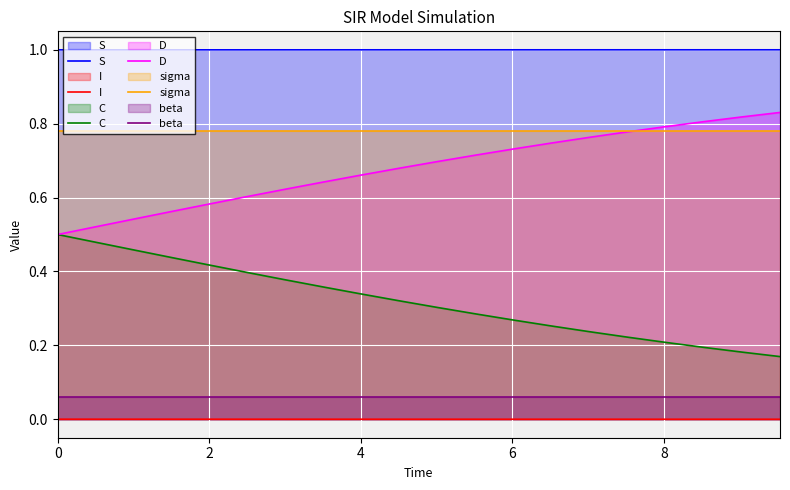

What is the greatest value displayed?

1.0